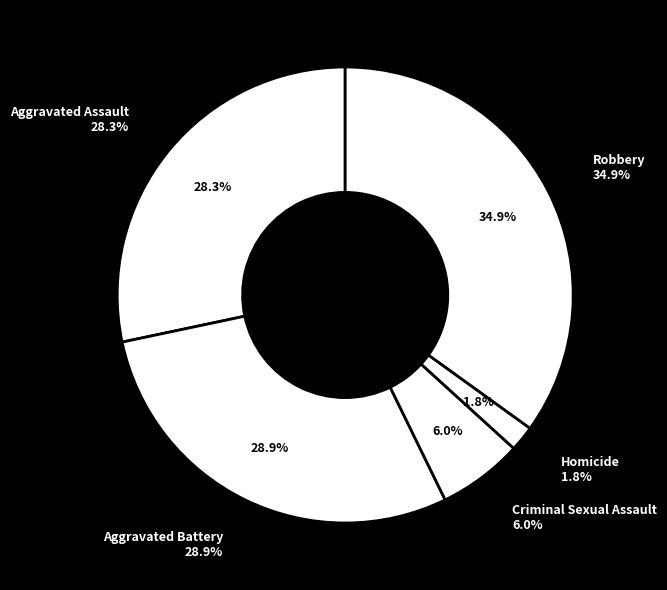

Between Aggravated Assault and Criminal Sexual Assault, which is larger?

Aggravated Assault